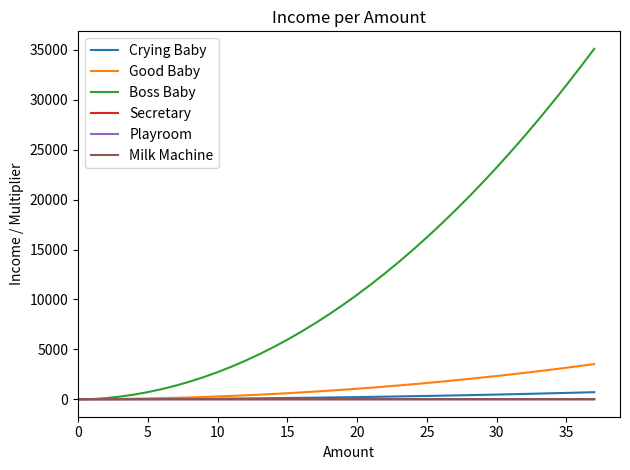

What is the average value of the Playroom series?

1.5